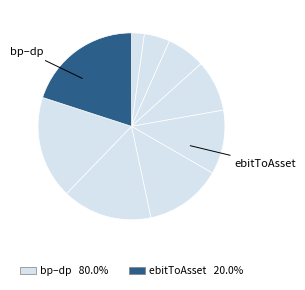

Does any single category account for the majority?

No